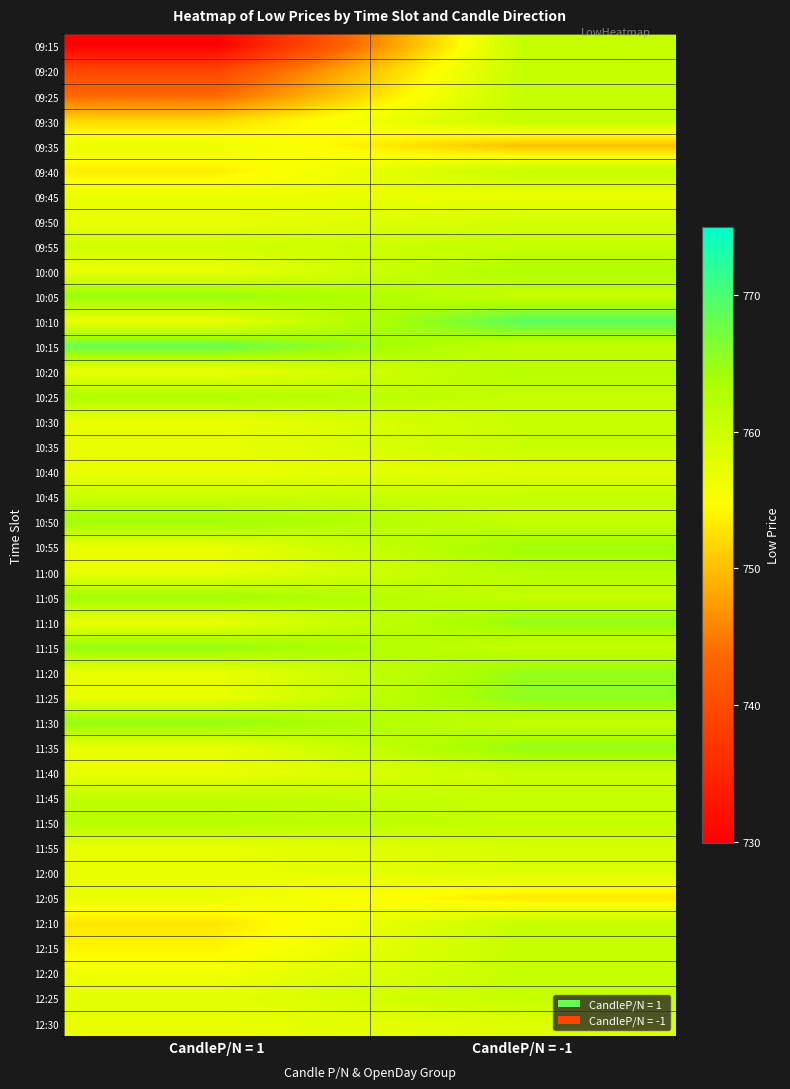

Reading left to right, what are all the values shown in this chart?

09:15: CandleP/N = 1=729.9	CandleP/N = -1=760.8
09:20: CandleP/N = 1=739.4	CandleP/N = -1=760.8
09:25: CandleP/N = 1=743.5	CandleP/N = -1=760.8
09:30: CandleP/N = 1=751.9	CandleP/N = -1=760.8
09:35: CandleP/N = 1=756.9	CandleP/N = -1=750.1
09:40: CandleP/N = 1=753.5	CandleP/N = -1=760.8
09:45: CandleP/N = 1=756.9	CandleP/N = -1=756.8
09:50: CandleP/N = 1=756.9	CandleP/N = -1=759.1
09:55: CandleP/N = 1=759.5	CandleP/N = -1=760.8
10:00: CandleP/N = 1=756.9	CandleP/N = -1=763.0
10:05: CandleP/N = 1=765.0	CandleP/N = -1=760.8
10:10: CandleP/N = 1=756.9	CandleP/N = -1=769.1
10:15: CandleP/N = 1=768.1	CandleP/N = -1=760.8
10:20: CandleP/N = 1=756.9	CandleP/N = -1=762.4
10:25: CandleP/N = 1=763.0	CandleP/N = -1=760.8
10:30: CandleP/N = 1=756.9	CandleP/N = -1=760.5
10:35: CandleP/N = 1=756.9	CandleP/N = -1=760.4
10:40: CandleP/N = 1=756.9	CandleP/N = -1=758.0
10:45: CandleP/N = 1=760.2	CandleP/N = -1=760.8
10:50: CandleP/N = 1=764.5	CandleP/N = -1=760.8
10:55: CandleP/N = 1=756.9	CandleP/N = -1=764.3
11:00: CandleP/N = 1=756.9	CandleP/N = -1=762.4
11:05: CandleP/N = 1=764.4	CandleP/N = -1=760.8
11:10: CandleP/N = 1=756.9	CandleP/N = -1=765.1
11:15: CandleP/N = 1=765.2	CandleP/N = -1=760.8
11:20: CandleP/N = 1=756.9	CandleP/N = -1=765.0
11:25: CandleP/N = 1=756.9	CandleP/N = -1=765.5
11:30: CandleP/N = 1=765.2	CandleP/N = -1=760.8
11:35: CandleP/N = 1=756.9	CandleP/N = -1=765.0
11:40: CandleP/N = 1=756.9	CandleP/N = -1=760.2
11:45: CandleP/N = 1=761.2	CandleP/N = -1=760.8
11:50: CandleP/N = 1=762.5	CandleP/N = -1=760.8
11:55: CandleP/N = 1=756.9	CandleP/N = -1=759.0
12:00: CandleP/N = 1=756.9	CandleP/N = -1=758.2
12:05: CandleP/N = 1=756.9	CandleP/N = -1=753.0
12:10: CandleP/N = 1=753.0	CandleP/N = -1=760.8
12:15: CandleP/N = 1=754.0	CandleP/N = -1=760.8
12:20: CandleP/N = 1=756.0	CandleP/N = -1=760.8
12:25: CandleP/N = 1=757.5	CandleP/N = -1=760.8
12:30: CandleP/N = 1=756.9	CandleP/N = -1=758.2